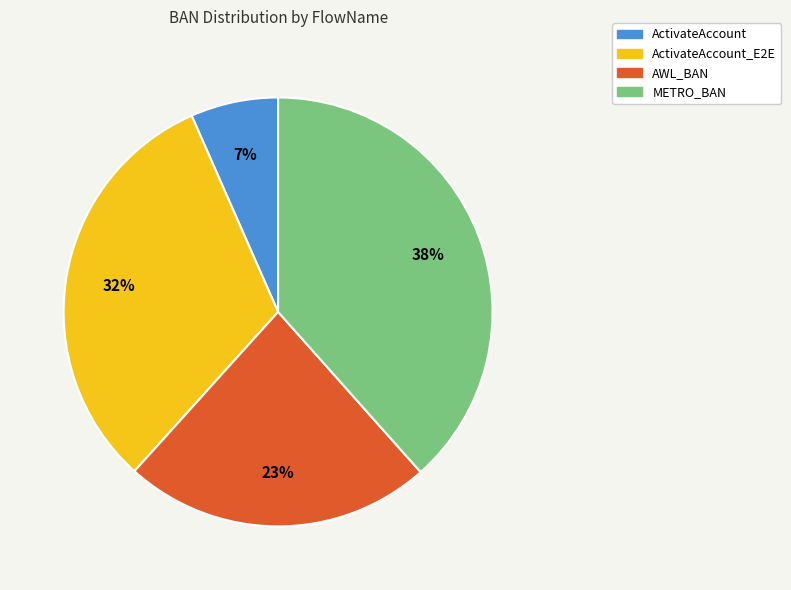

Is it true that METRO_BAN is 24% of the pie?

False